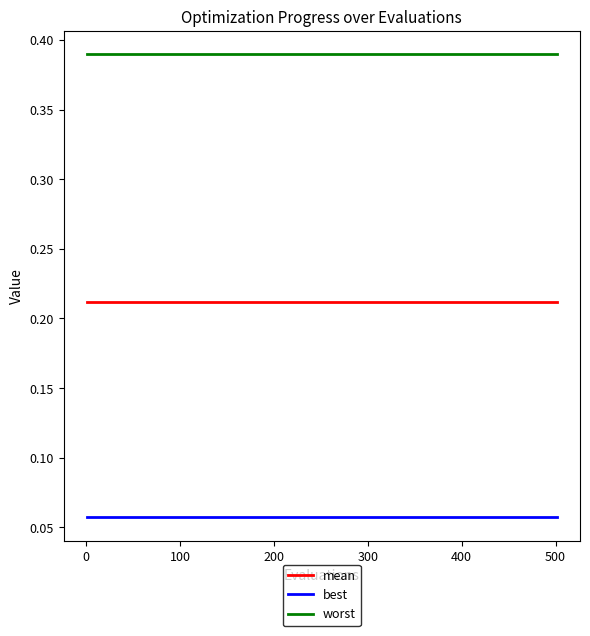

Rank the series by their maximum value, from highest to lowest.

worst, mean, best